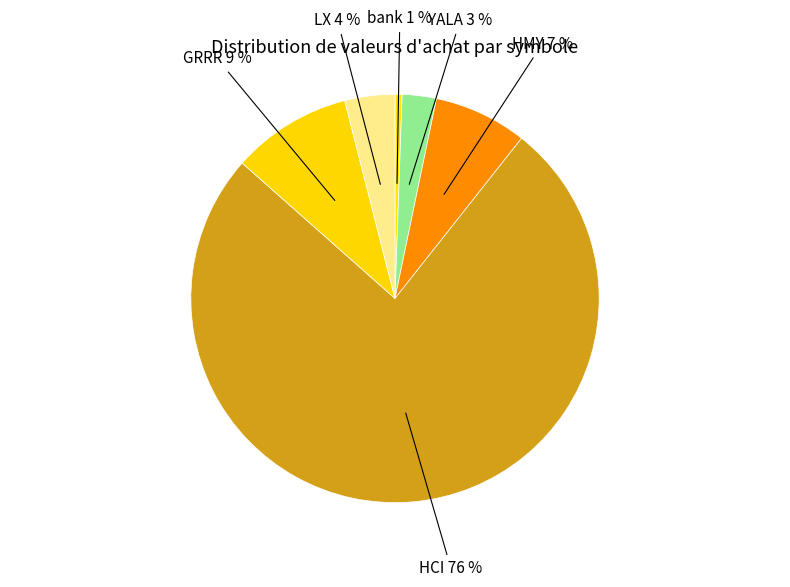

Which has a higher value, bank or HMY?

HMY